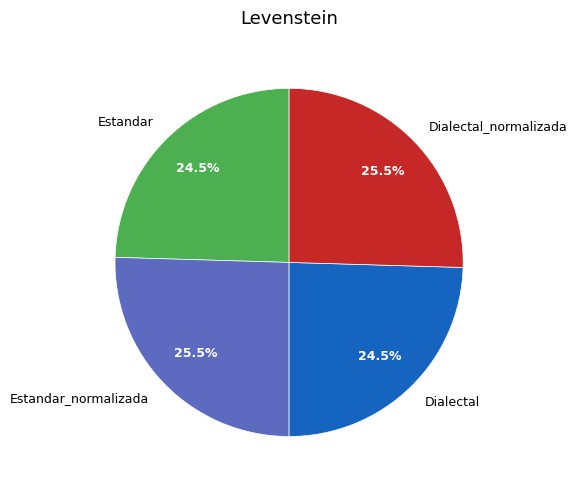

What is the ratio of the value at Dialectal to the value at Estandar?

1.0